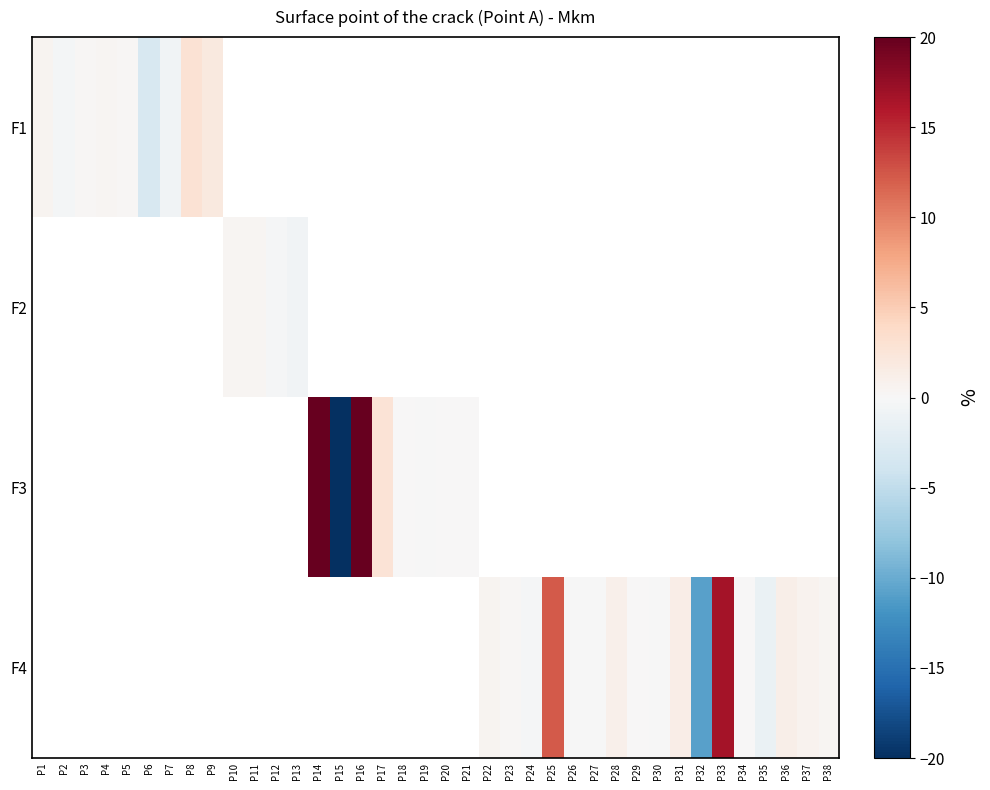

At how many categories does at least one series exceed -2?

35